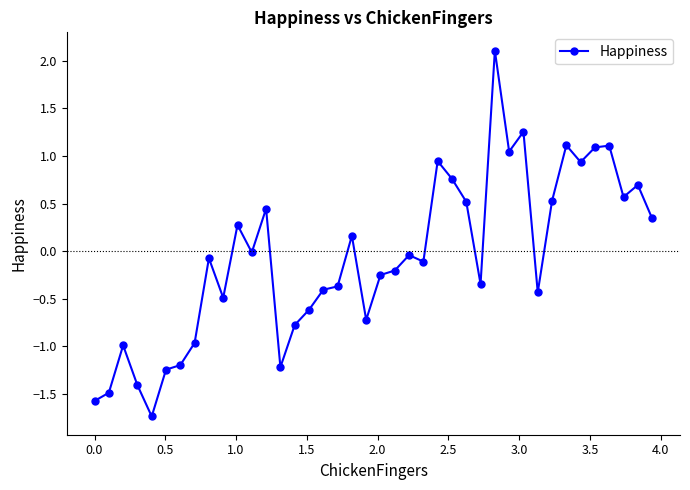

Count the number of data series in this chart.

1